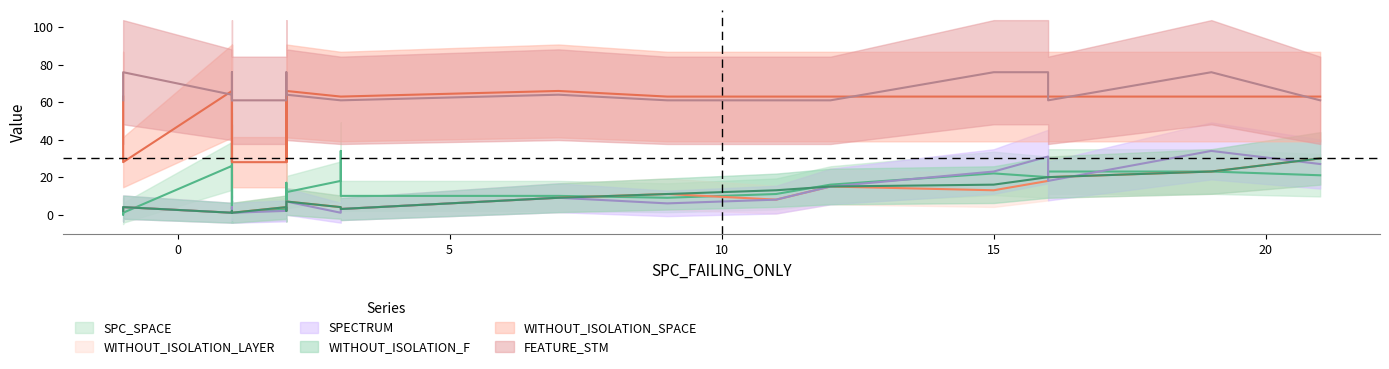

Is the value of WITHOUT_ISOLATION_LAYER at 12 greater than the value of SPC_SPACE at 17?

No